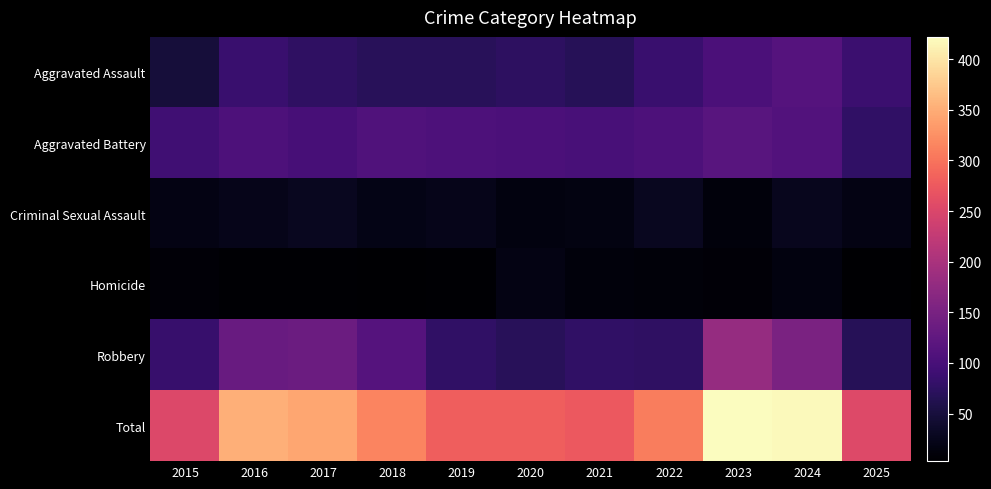

Reading left to right, list all the values displayed in this chart.

Aggravated Assault: 2015=48	2016=85	2017=76	2018=69	2019=69	2020=74	2021=67	2022=86	2023=104	2024=113	2025=87
Aggravated Battery: 2015=93	2016=106	2017=99	2018=109	2019=105	2020=104	2021=101	2022=106	2023=117	2024=111	2025=77
Criminal Sexual Assault: 2015=19	2016=23	2017=28	2018=20	2019=23	2020=15	2021=17	2022=29	2023=12	2024=26	2025=18
Homicide: 2015=8	2016=6	2017=5	2018=3	2019=5	2020=19	2021=12	2022=11	2023=9	2024=15	2025=4
Robbery: 2015=84	2016=133	2017=137	2018=114	2019=78	2020=69	2021=77	2022=76	2023=180	2024=153	2025=68
Total: 2015=252	2016=353	2017=345	2018=315	2019=280	2020=281	2021=274	2022=308	2023=422	2024=418	2025=254